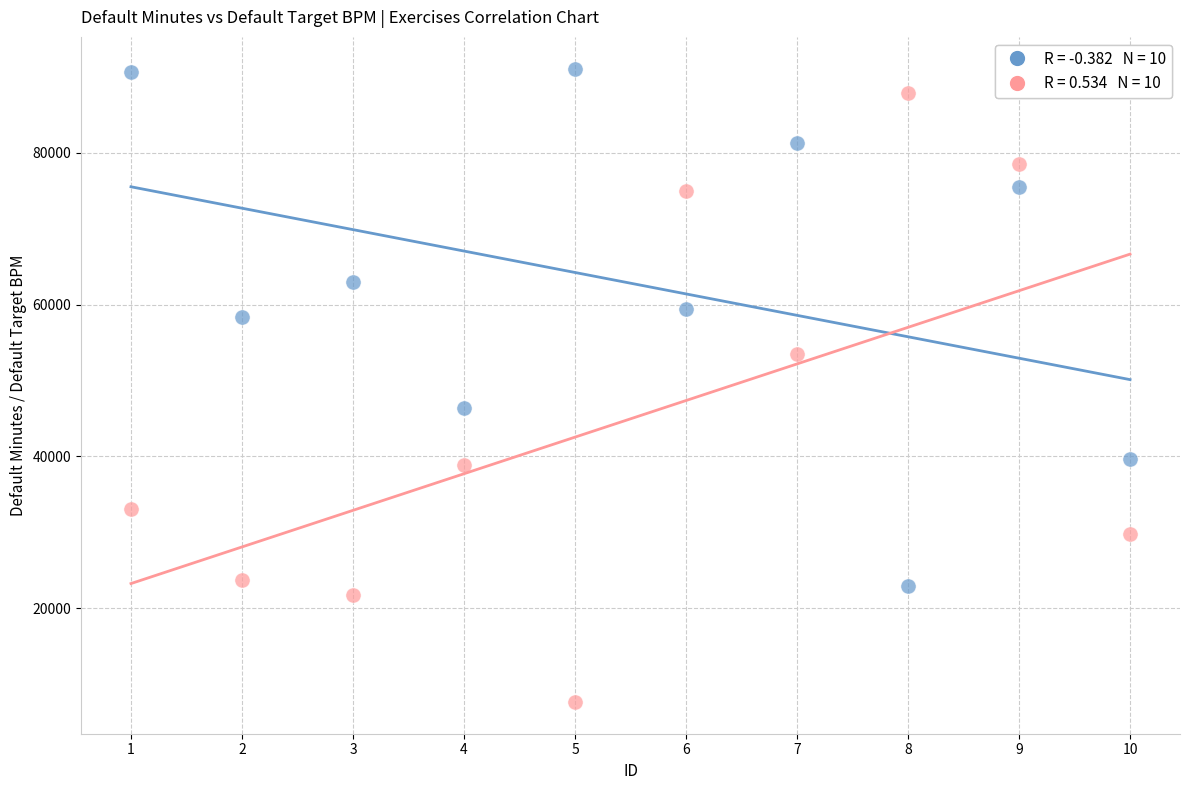

Across all series, what Y value is closest to 49356?

46369